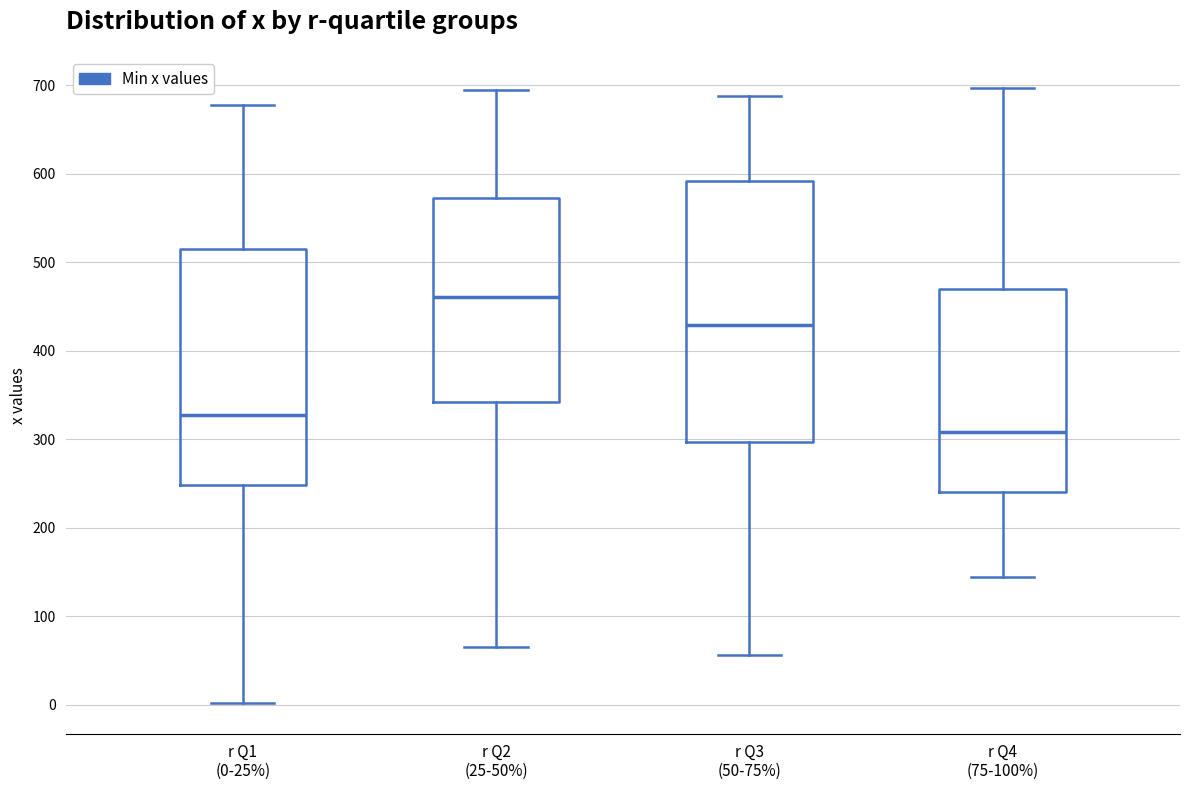

Reading left to right, transcribe this box plot: for each box, give where its median line is, the range the box spans, and where its two whiskers end, as read against the y-axis. The values are not printed on the chart, so give them approximately, as read against the axis.

r Q1 (0-25%): median 330, box 250 to 520, whiskers 0 to 680
r Q2 (25-50%): median 460, box 340 to 570, whiskers 60 to 690
r Q3 (50-75%): median 430, box 300 to 590, whiskers 60 to 690
r Q4 (75-100%): median 310, box 240 to 470, whiskers 140 to 700